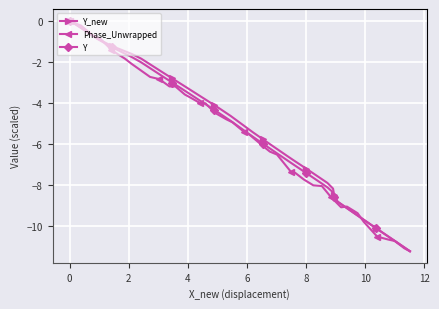

What is the lowest value of the Y series?

-11.2